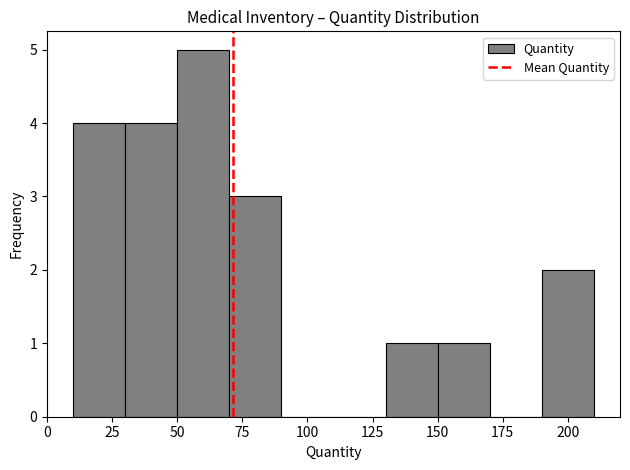

Reading left to right, list every bar in this chart as the range it spans on the x-axis followed by its height. The values are not printed on the chart, so give them approximately, as read against the axis.

10 to 30: 4
30 to 50: 4
50 to 70: 5
70 to 90: 3
90 to 110: 0
110 to 130: 0
130 to 150: 1
150 to 170: 1
170 to 190: 0
190 to 210: 2